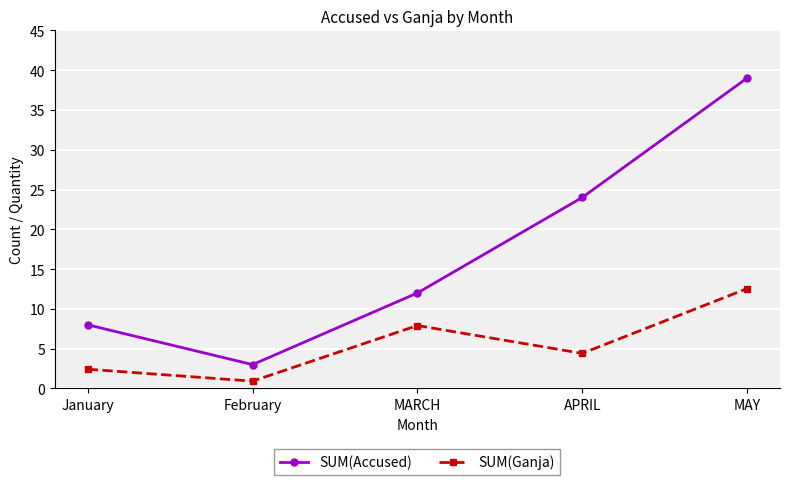

Rank the series by their maximum value, from lowest to highest.

SUM(Ganja), SUM(Accused)